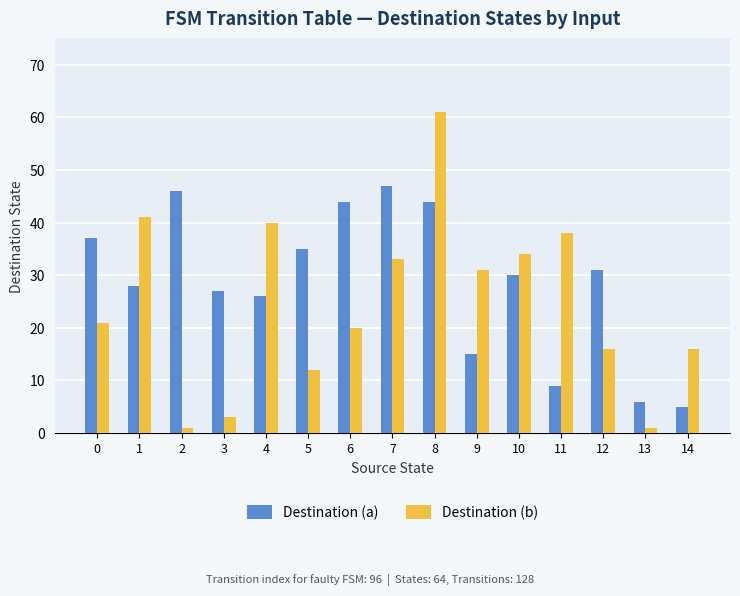

Does the chart contain stacked bars?

No